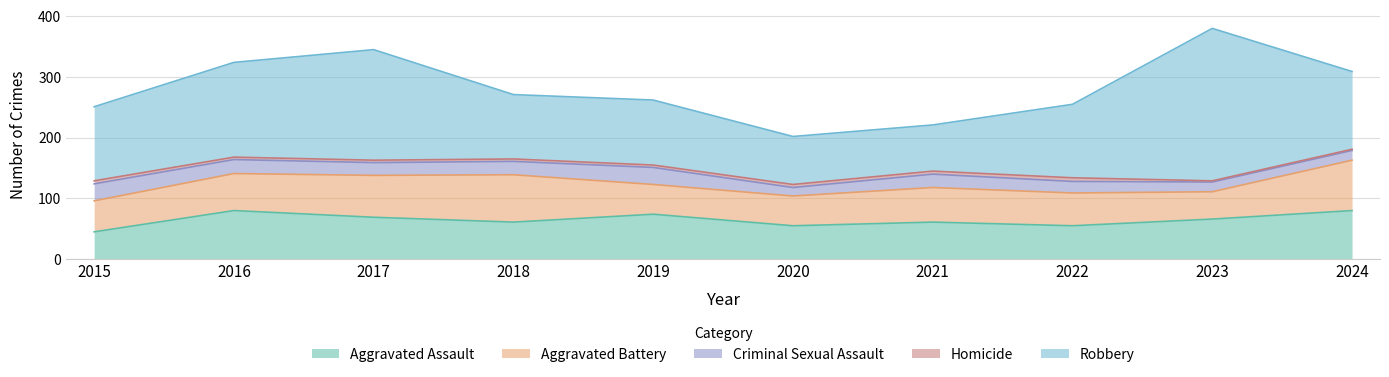

Does the chart display data point markers on the line(s)?

No